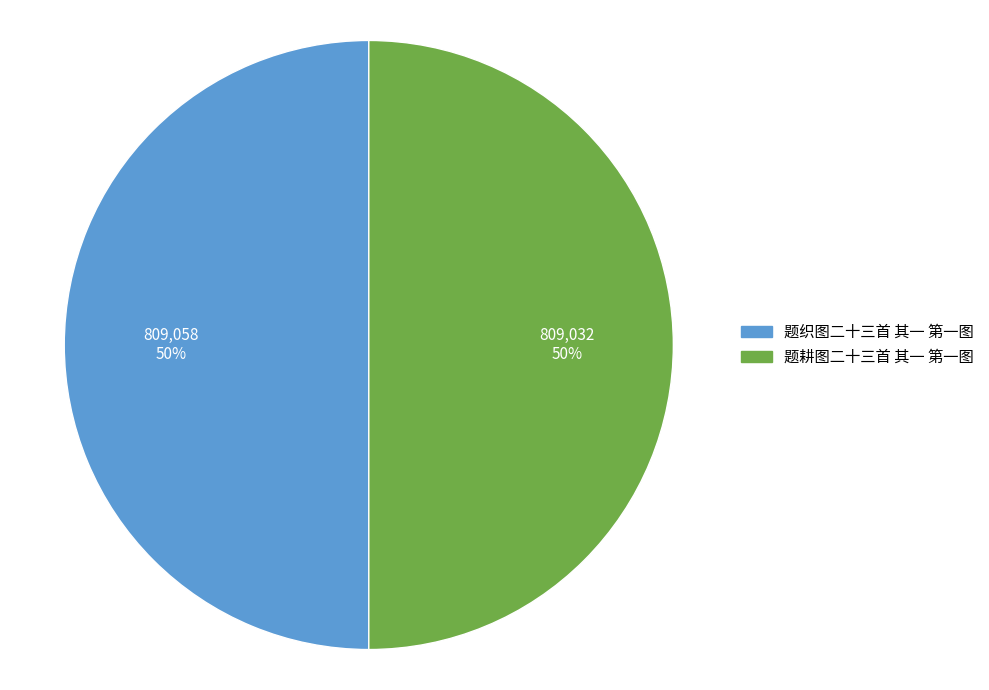

Do 题织图二十三首 其一 第一图 and 题耕图二十三首 其一 第一图 together represent more than half of the pie?

Yes